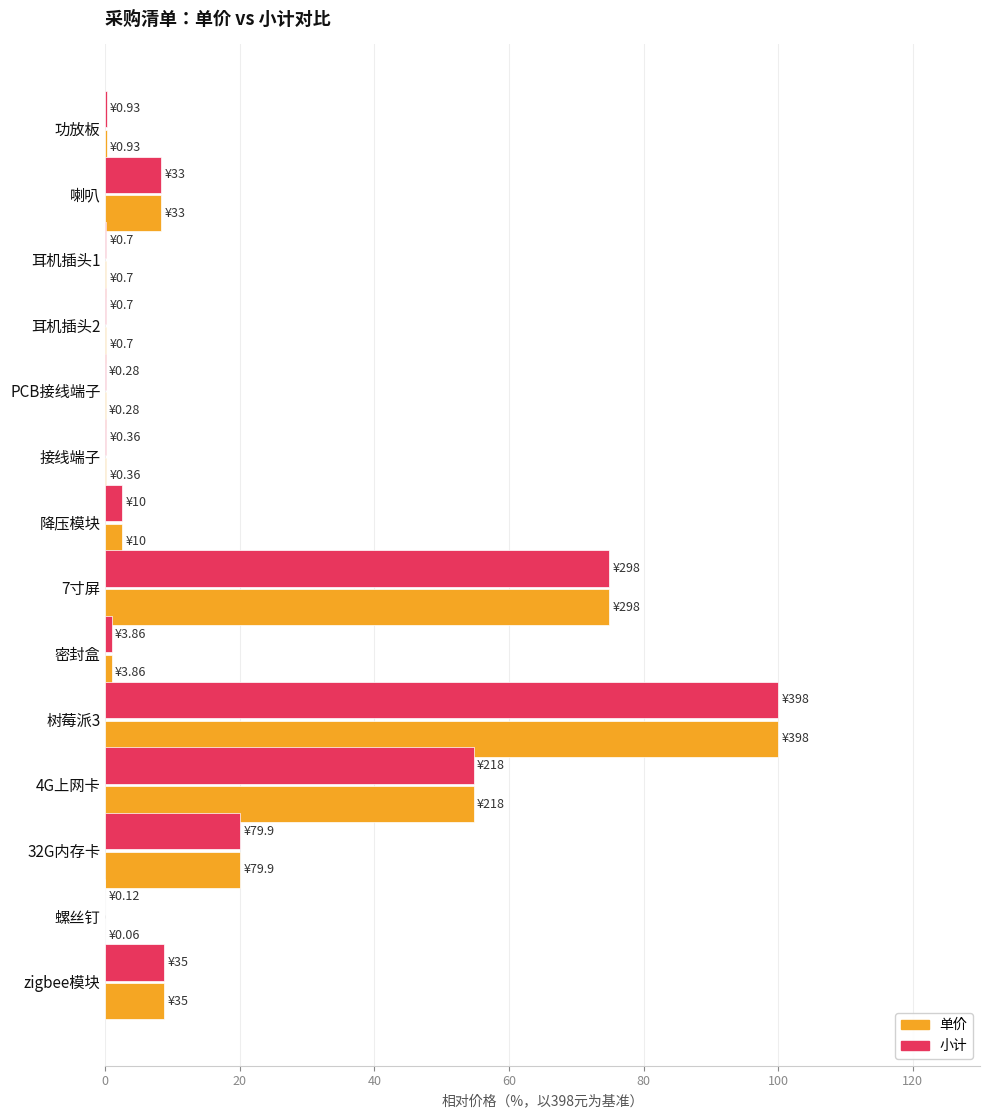

True or false: 单价 has a value of 6.6 at 32G内存卡.

False